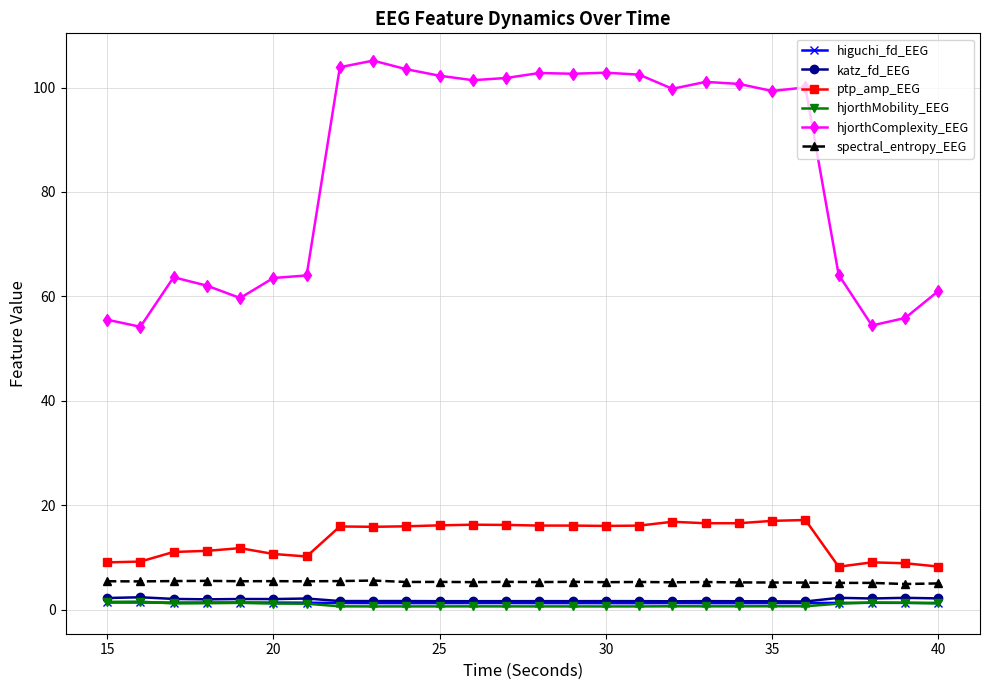

What is the minimum value for hjorthComplexity_EEG?

54.2